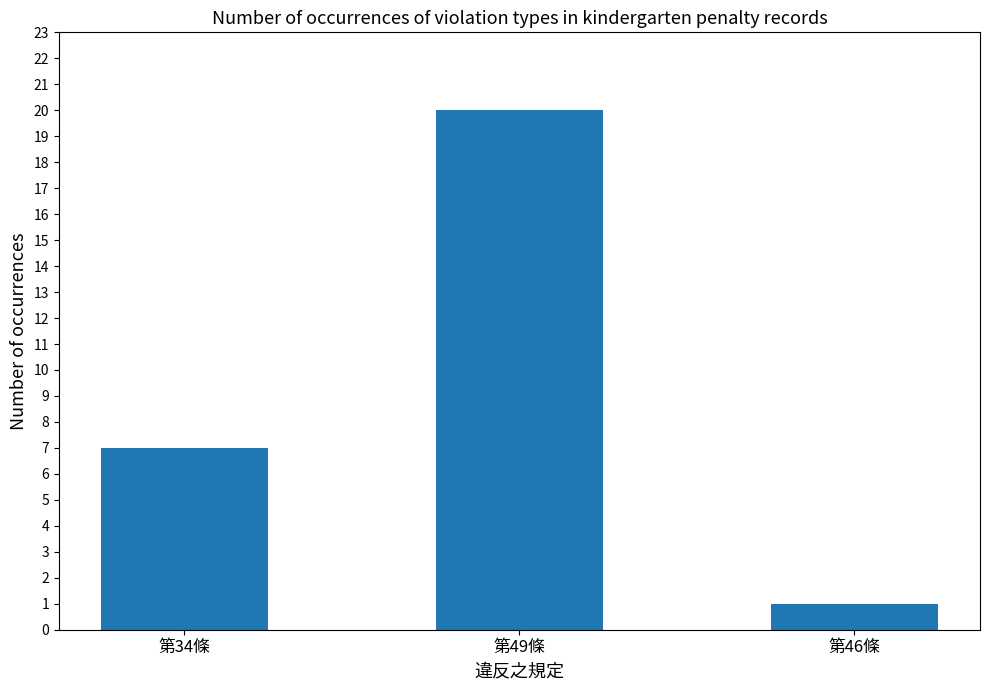

What is the ratio of the value at 第34條 to the value at 第46條?

7.0